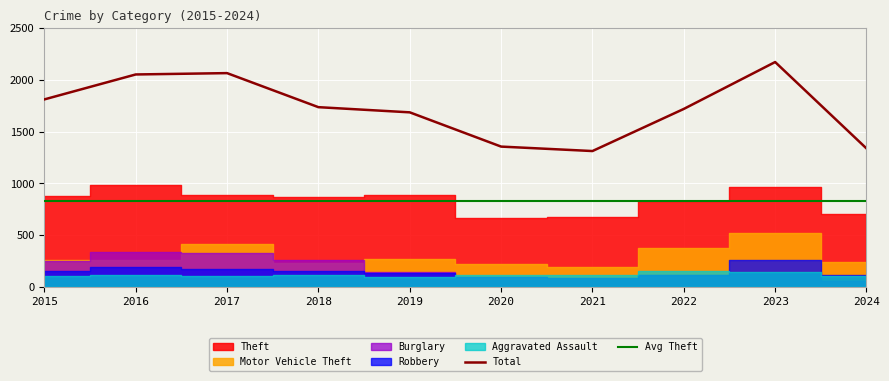

List the labels in order of Total value, smallest first.

2021, 2024, 2020, 2019, 2022, 2018, 2015, 2016, 2017, 2023